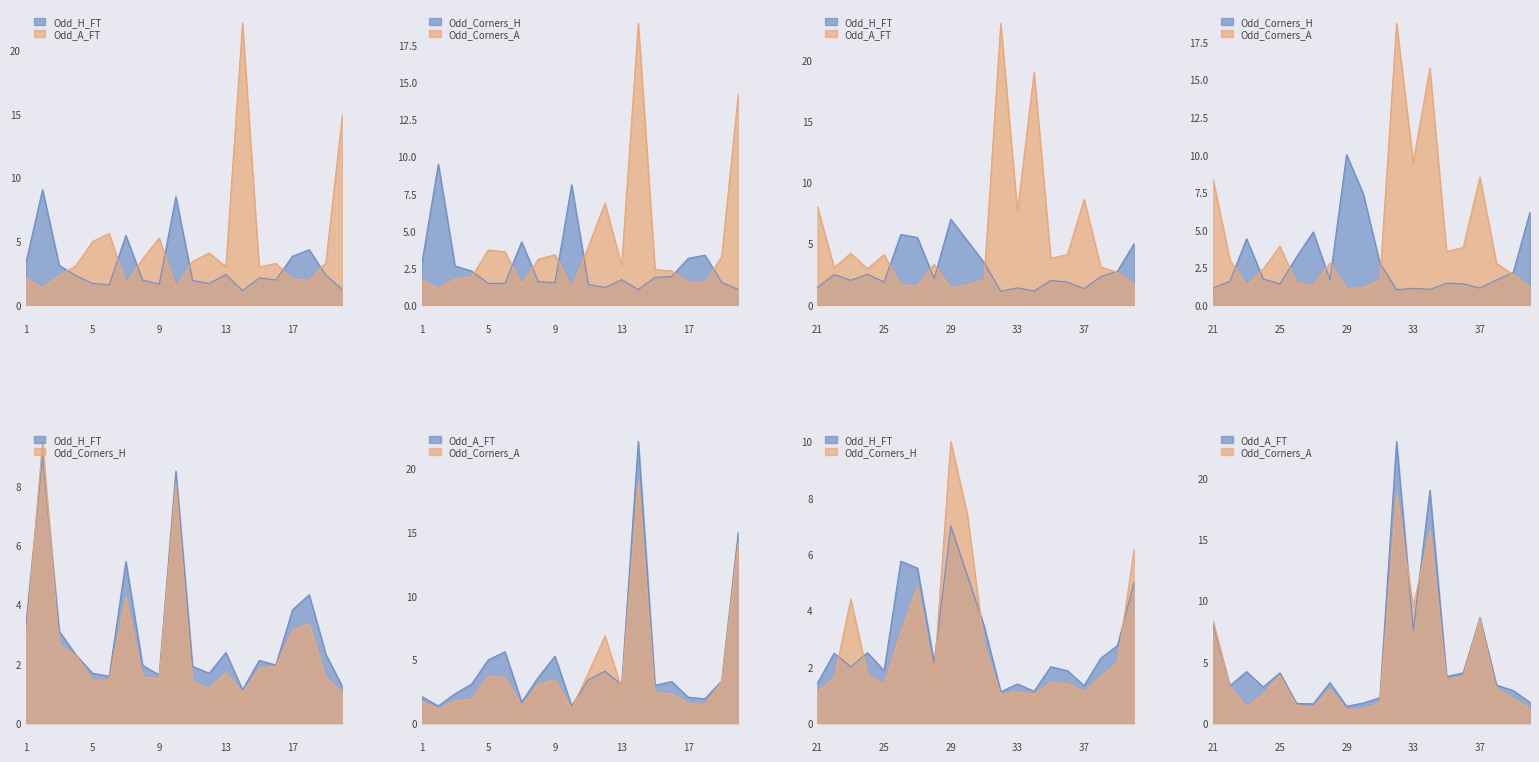

How many data points in Odd_Corners_A are less than 2?

15